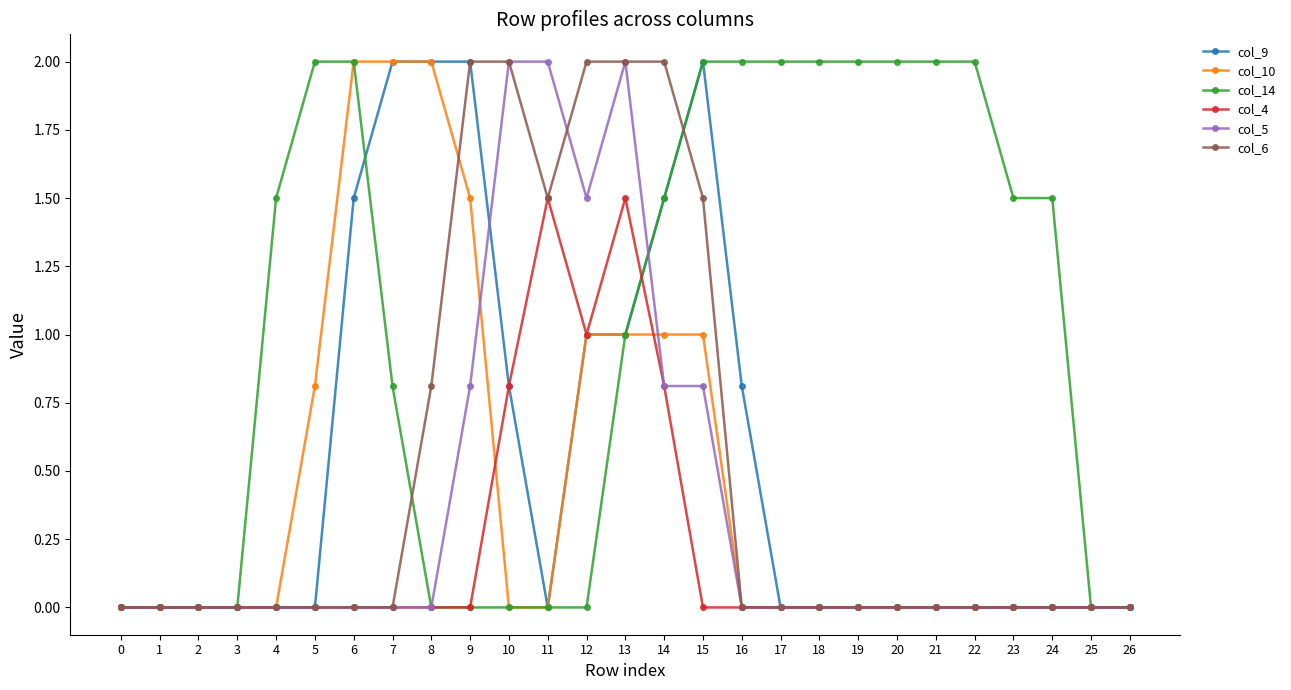

How many lines are shown in the chart?

6